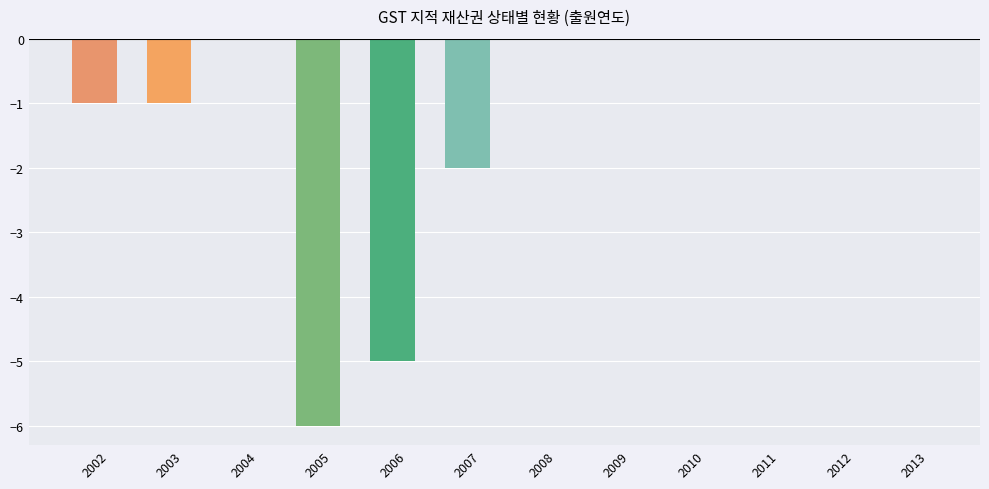

Is it true that the value at 2013 is 0?

True